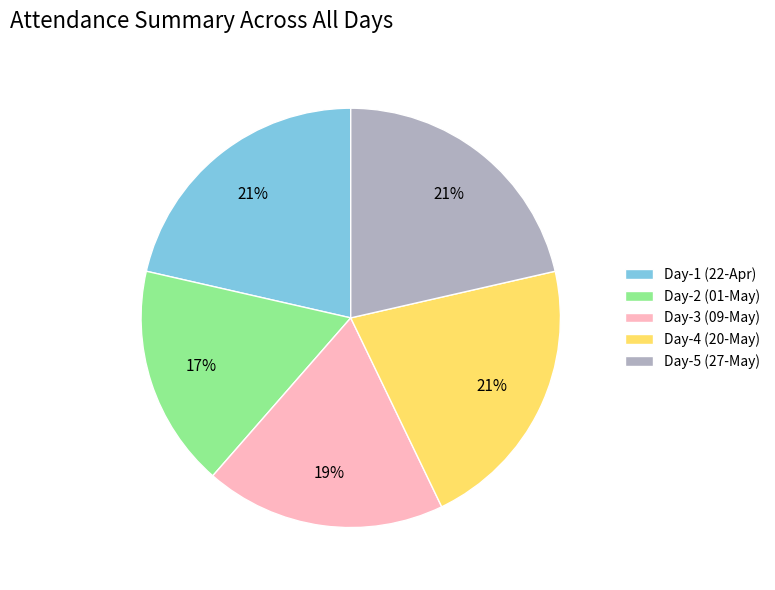

Approximately how many times larger is the value at Day-3 (09-May) compared to Day-2 (01-May)?

1.1